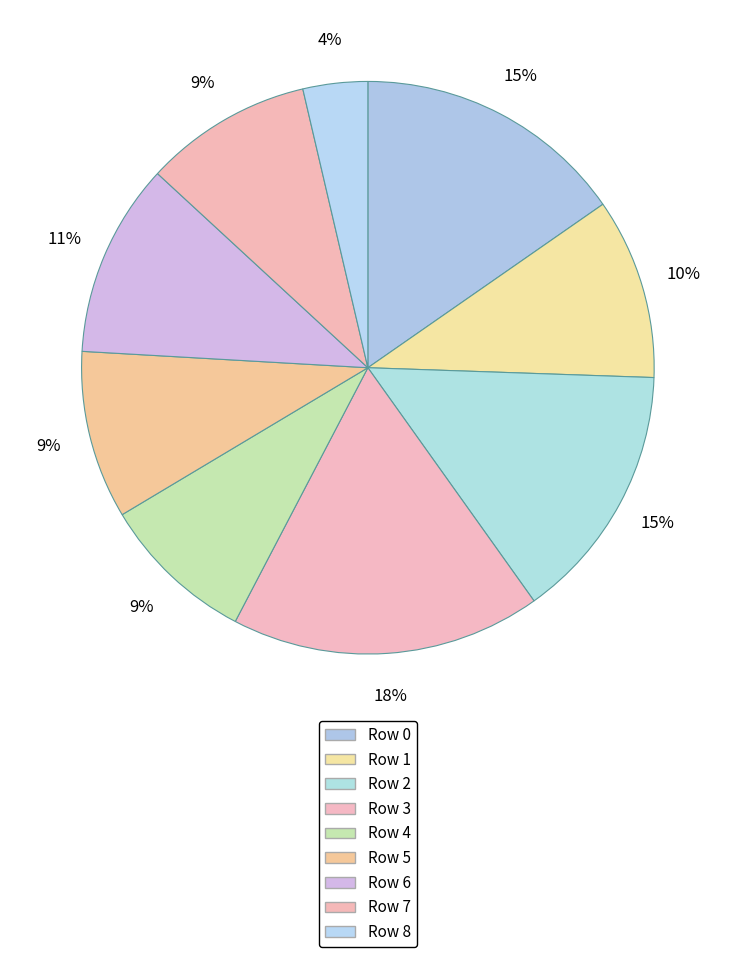

How many segments does this pie chart have?

9